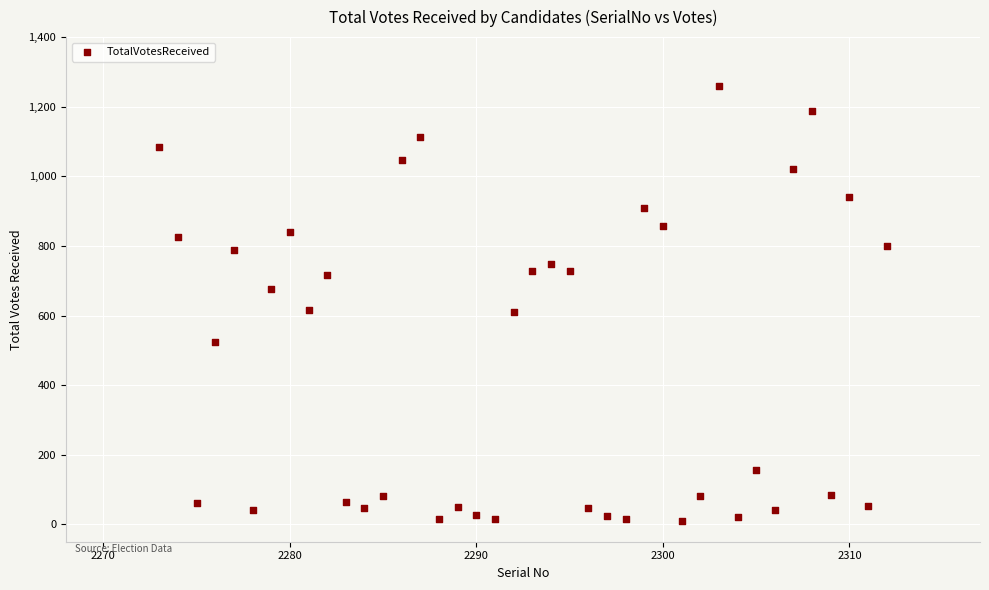

What is the range of Y values (max minus min)?

1250